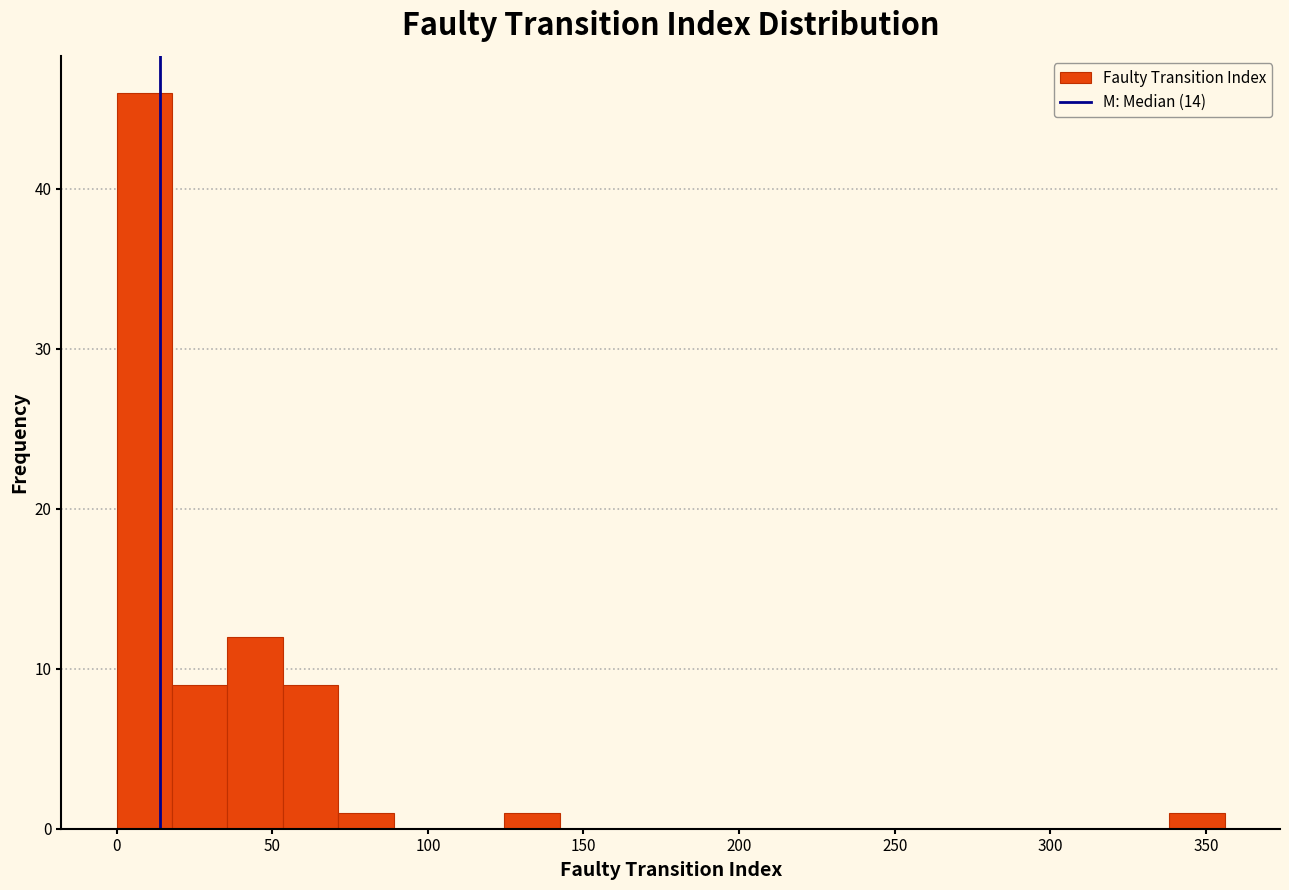

Around what value on the x-axis is the tallest bar? Give the approximate position of its centre, as read against the axis.

10